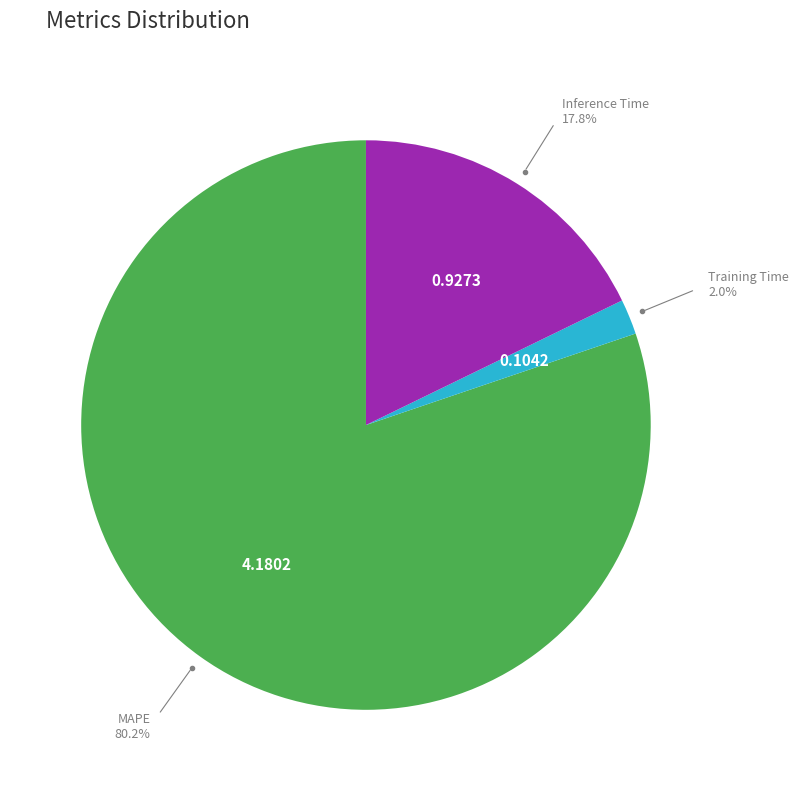

Count the number of slices in the pie.

3